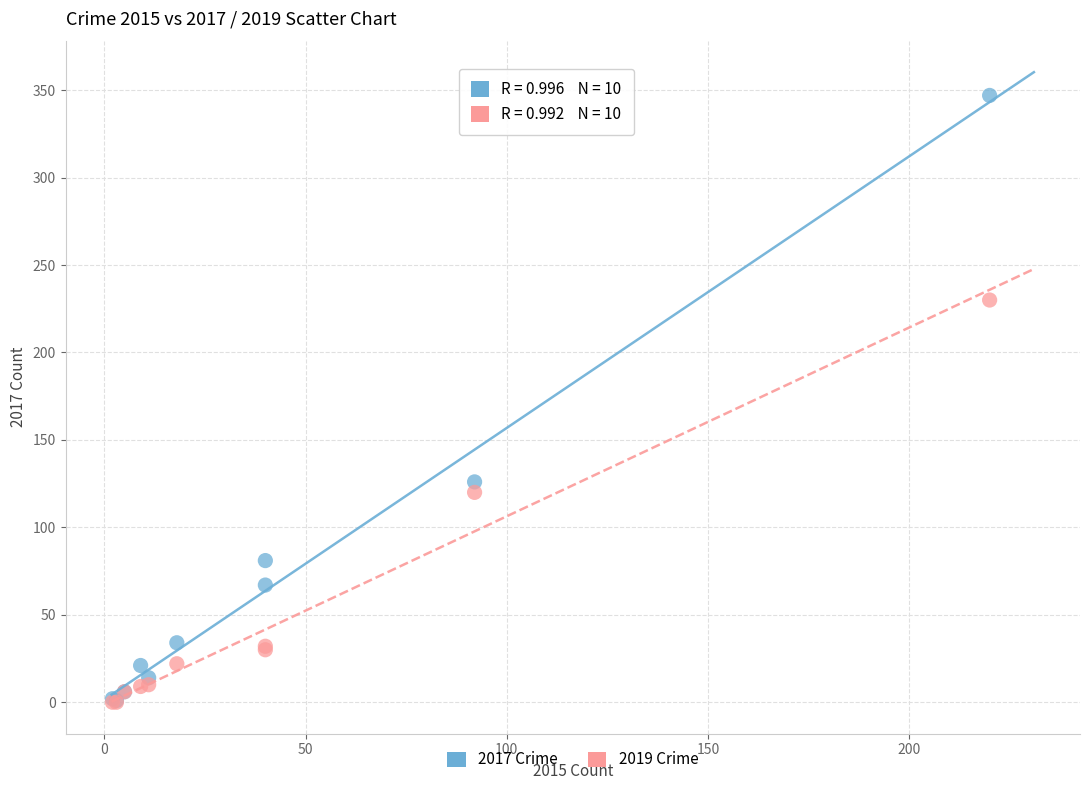

Across all series, what Y value is closest to 173?

126